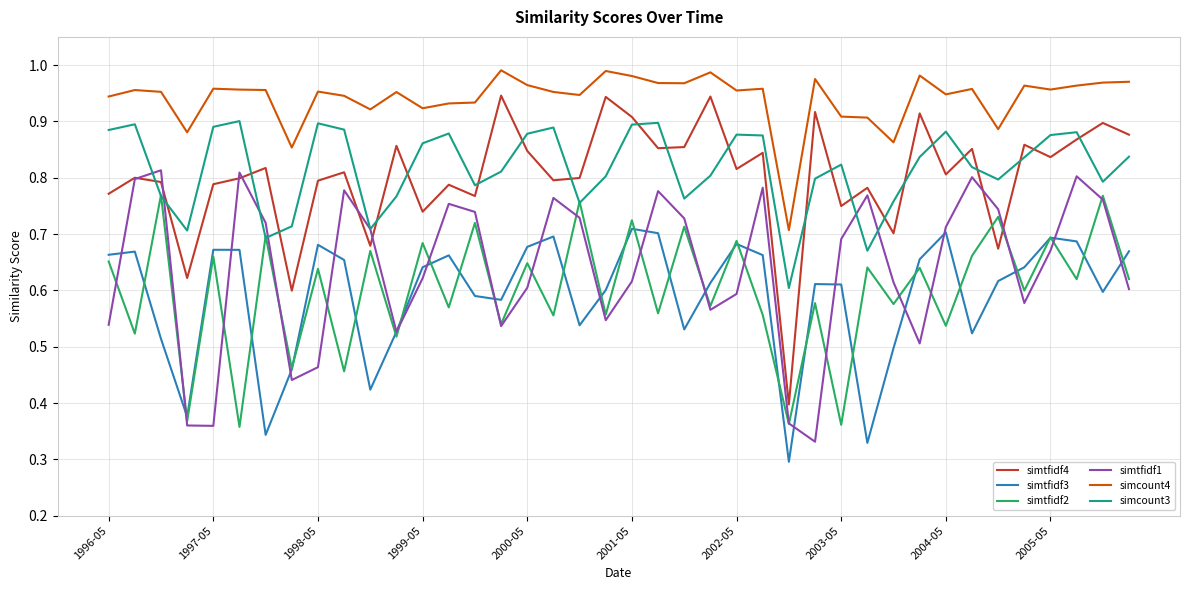

How many interior local peaks does the simcount3 series have?

10